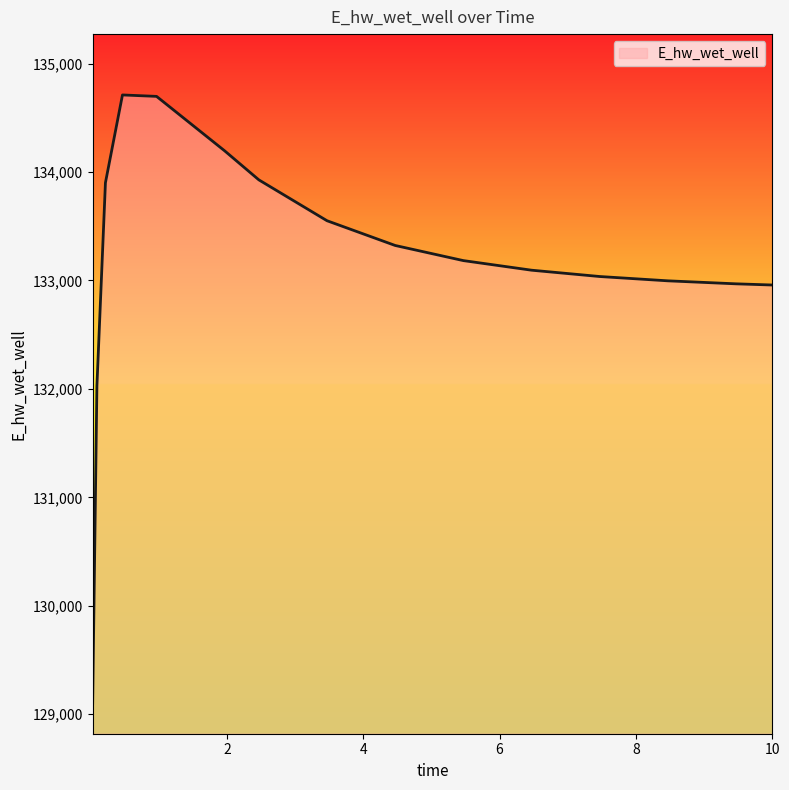

What is the average value?

133177.7